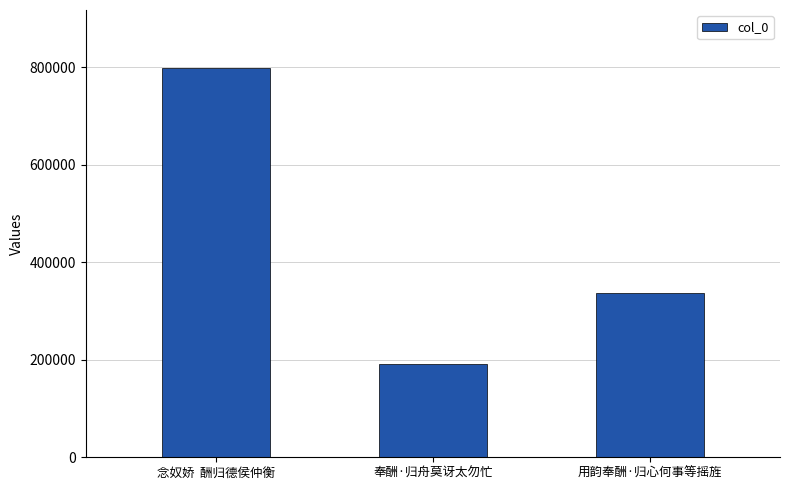

True or false: the data shows 798051 at 念奴娇  酬归德侯仲衡.

True